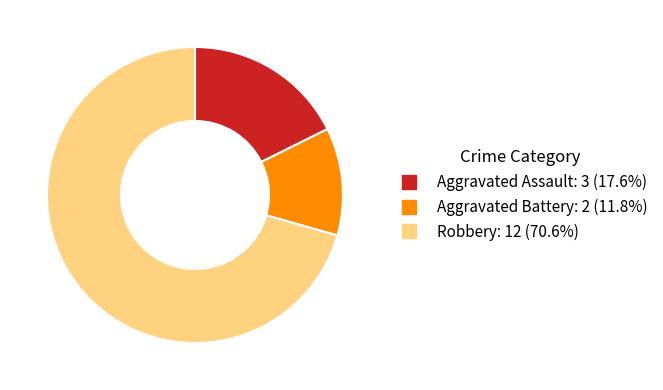

Approximately how many times larger is the value at Aggravated Battery compared to Aggravated Assault?

0.7